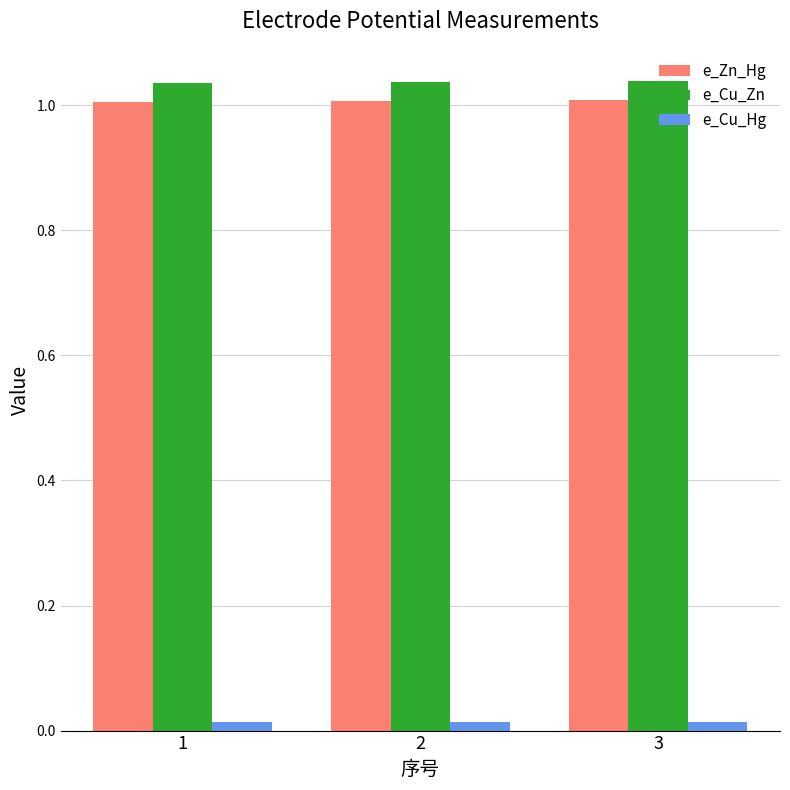

How many groups of bars are there?

3